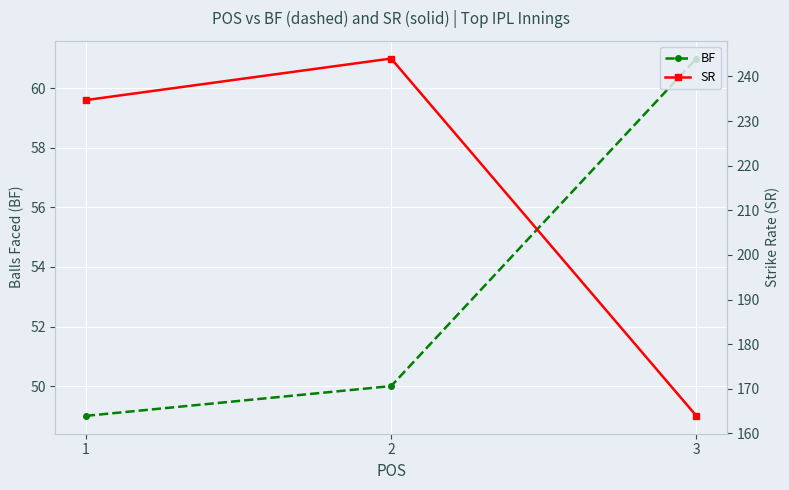

At which label does SR reach its minimum?

3